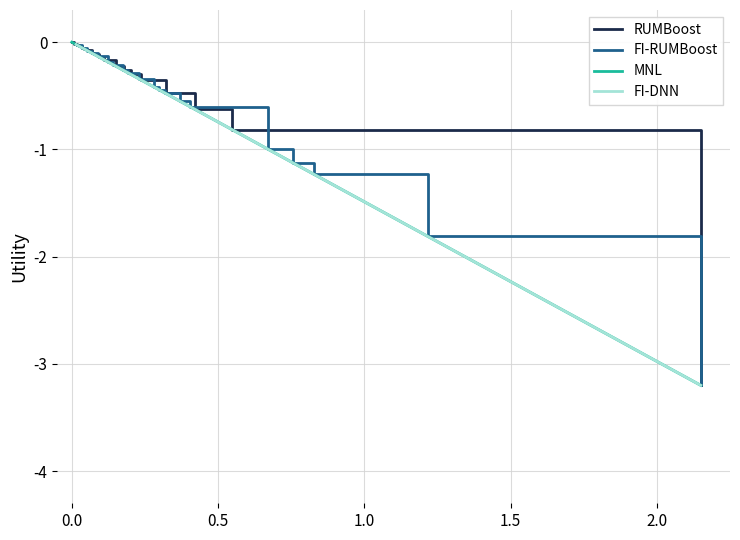

The MNL series shows -0.7 at 26. True or false?

False